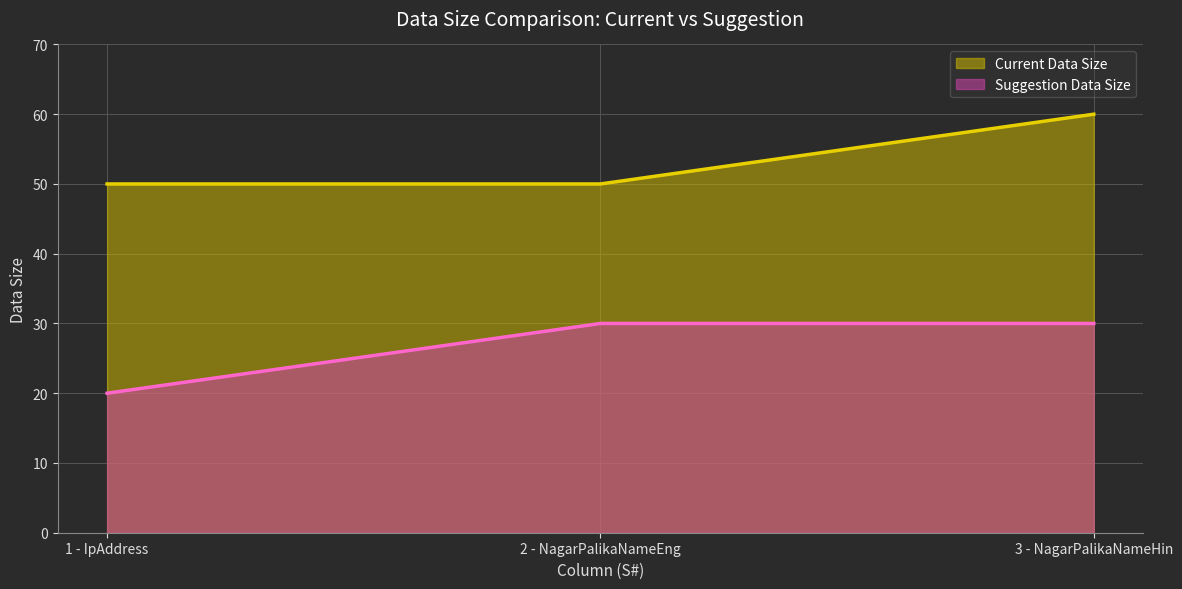

How many Current Data Size values are between 50 and 60?

3